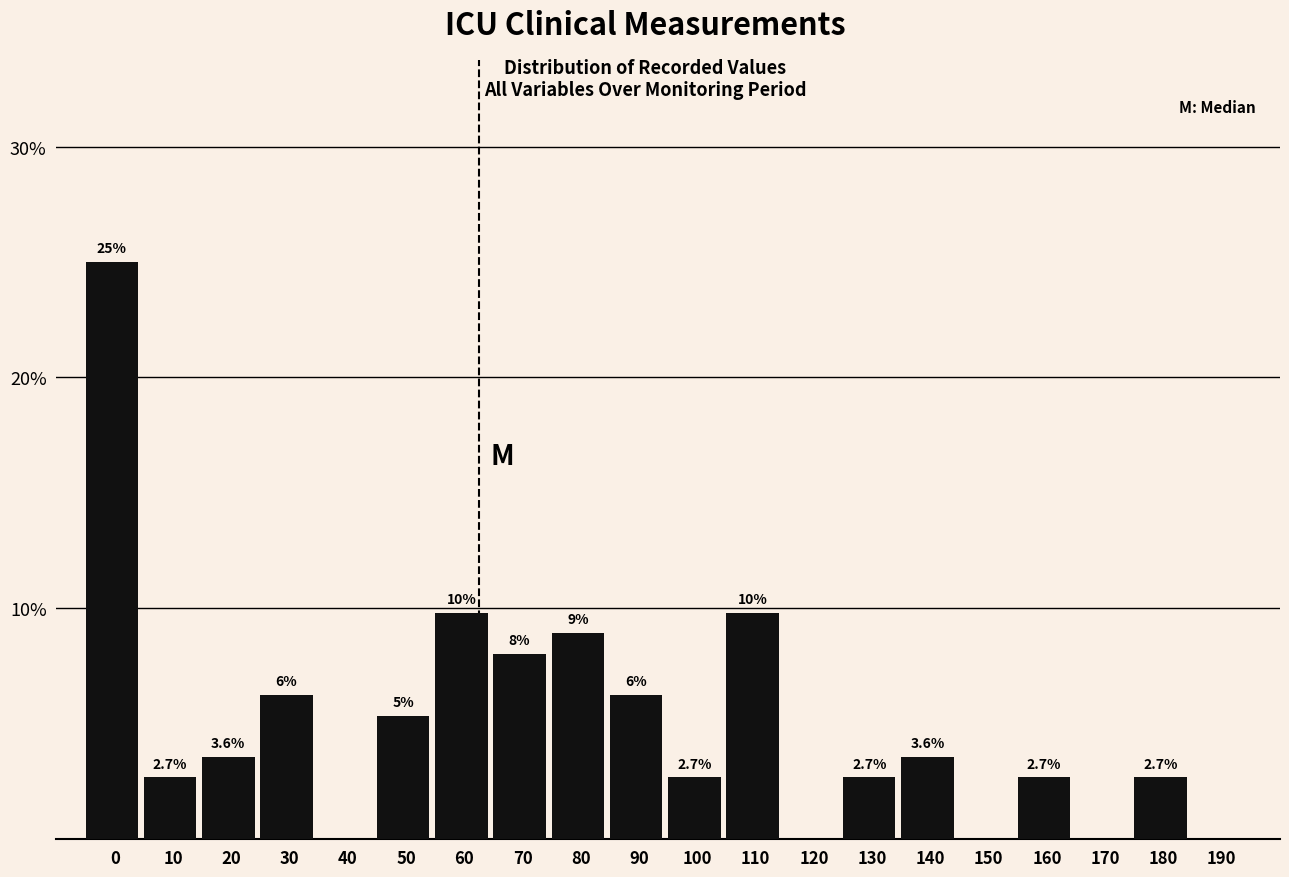

True or false: the data shows 4.8 at 180.

False